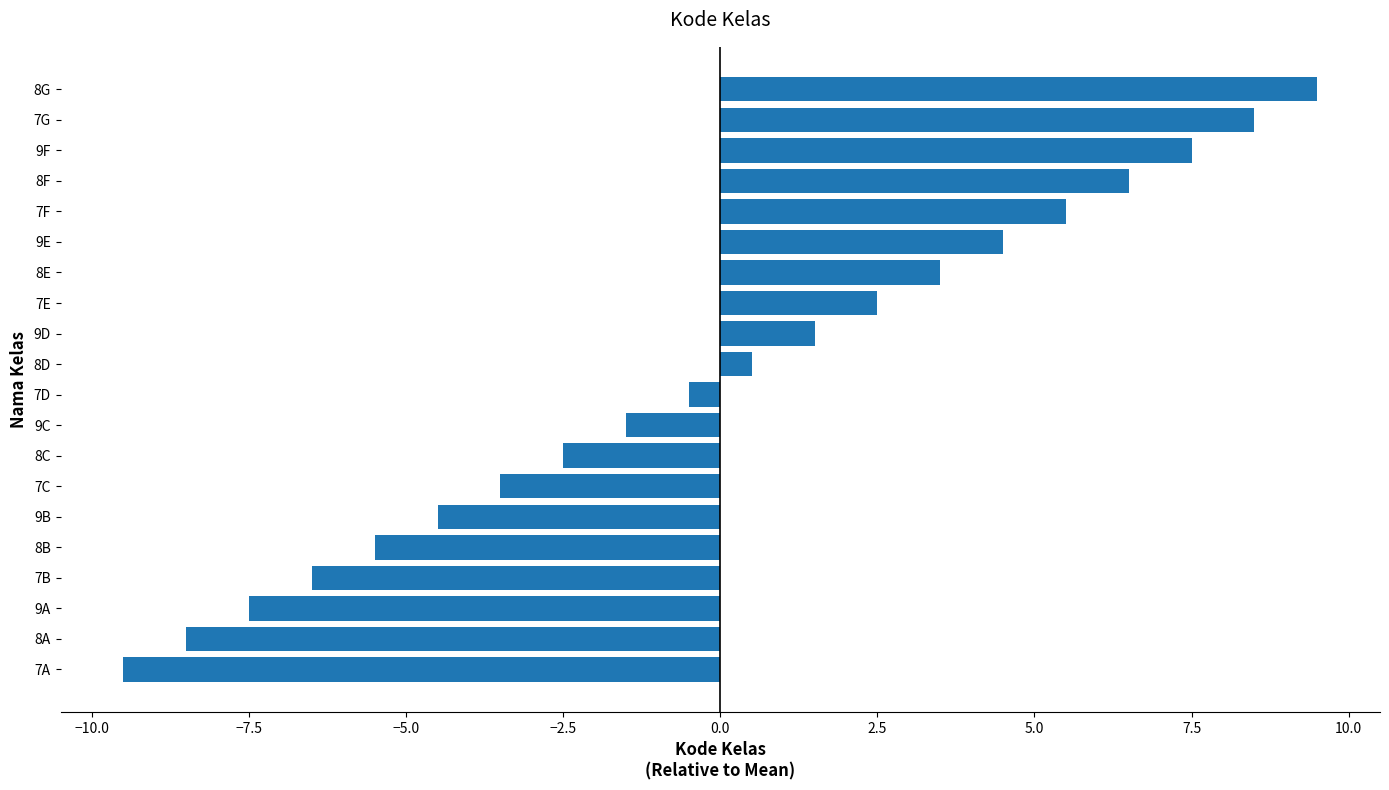

List the labels in order of value, smallest first.

7A, 8A, 9A, 7B, 8B, 9B, 7C, 8C, 9C, 7D, 8D, 9D, 7E, 8E, 9E, 7F, 8F, 9F, 7G, 8G